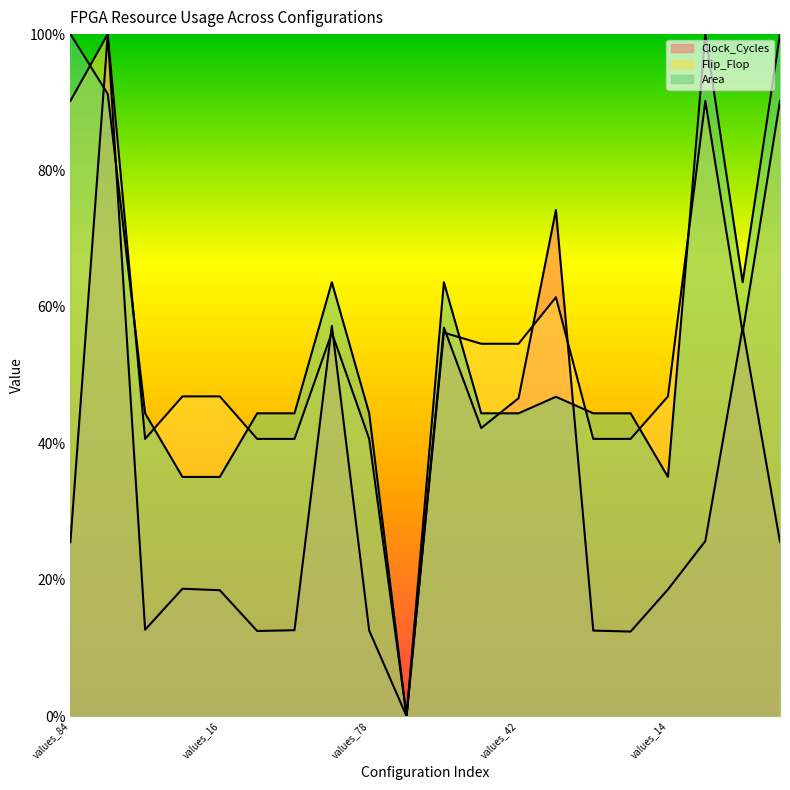

What is the highest value of the Area series?

1.0